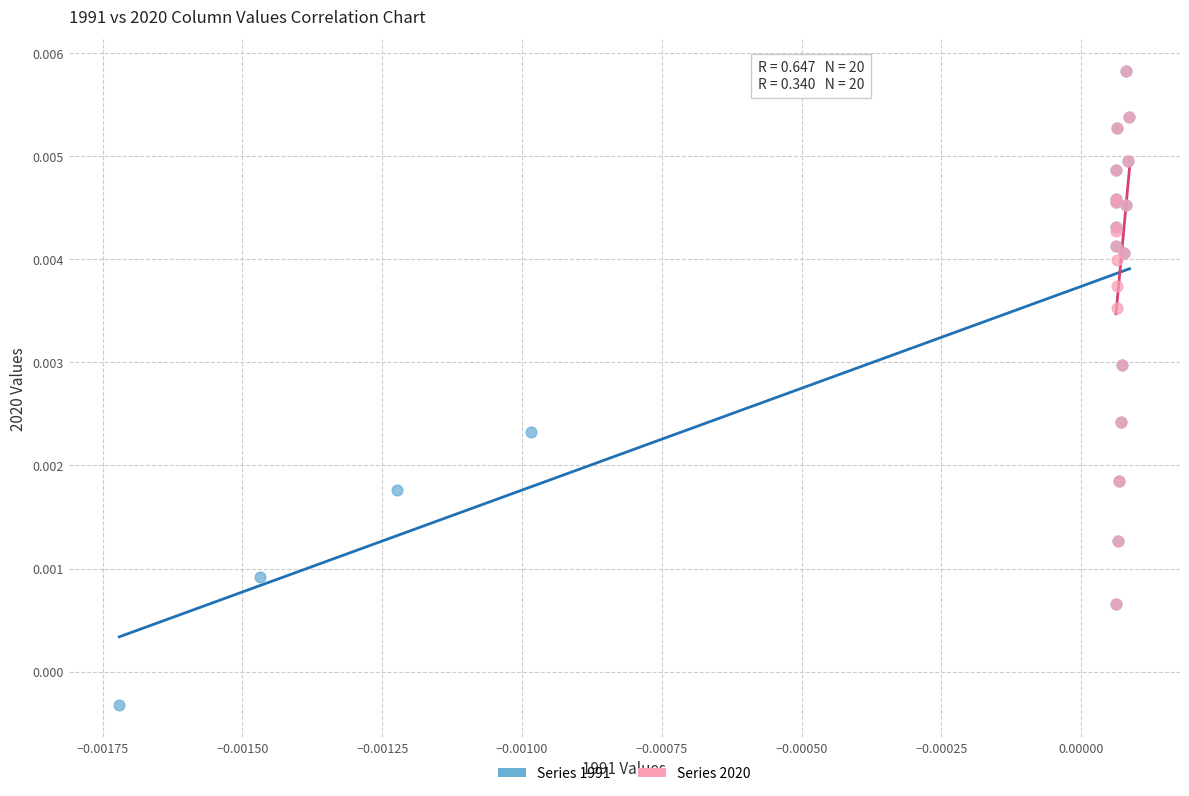

Which series has the widest spread of Y values?

Series 1991